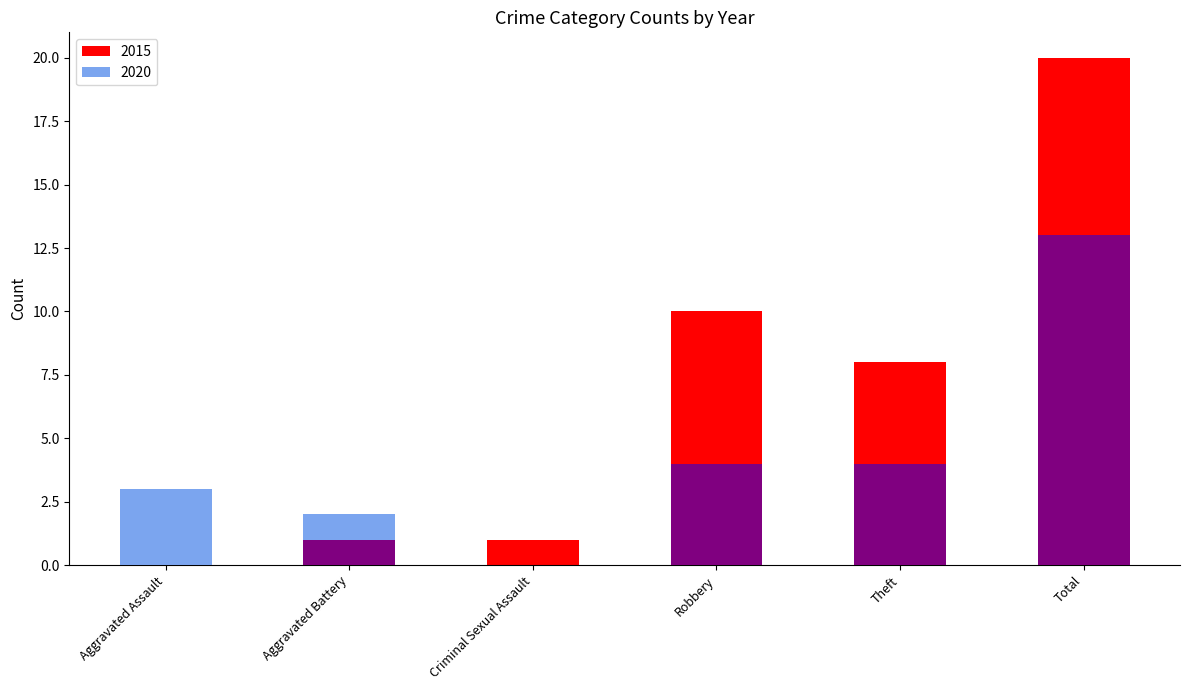

Which series has the largest total across all categories?

2015